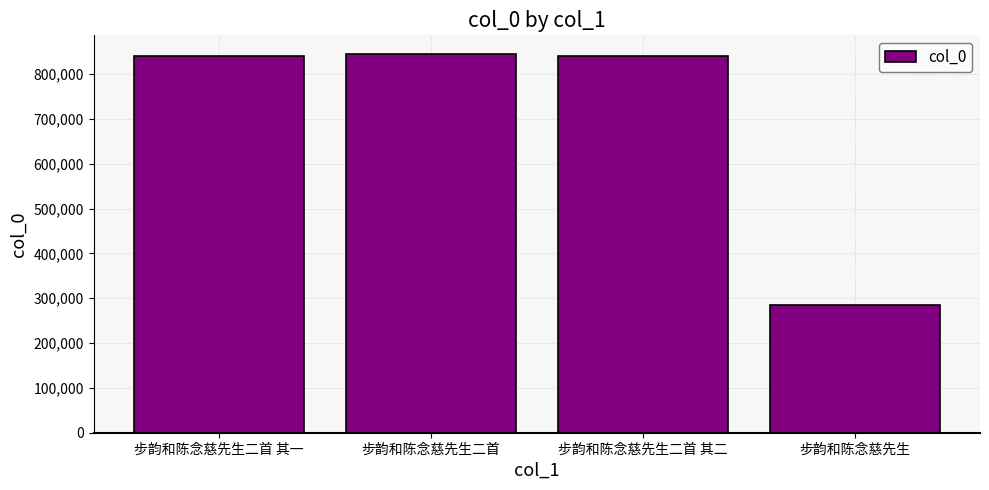

Is it true that the value at 步韵和陈念慈先生二首 is 844537?

True